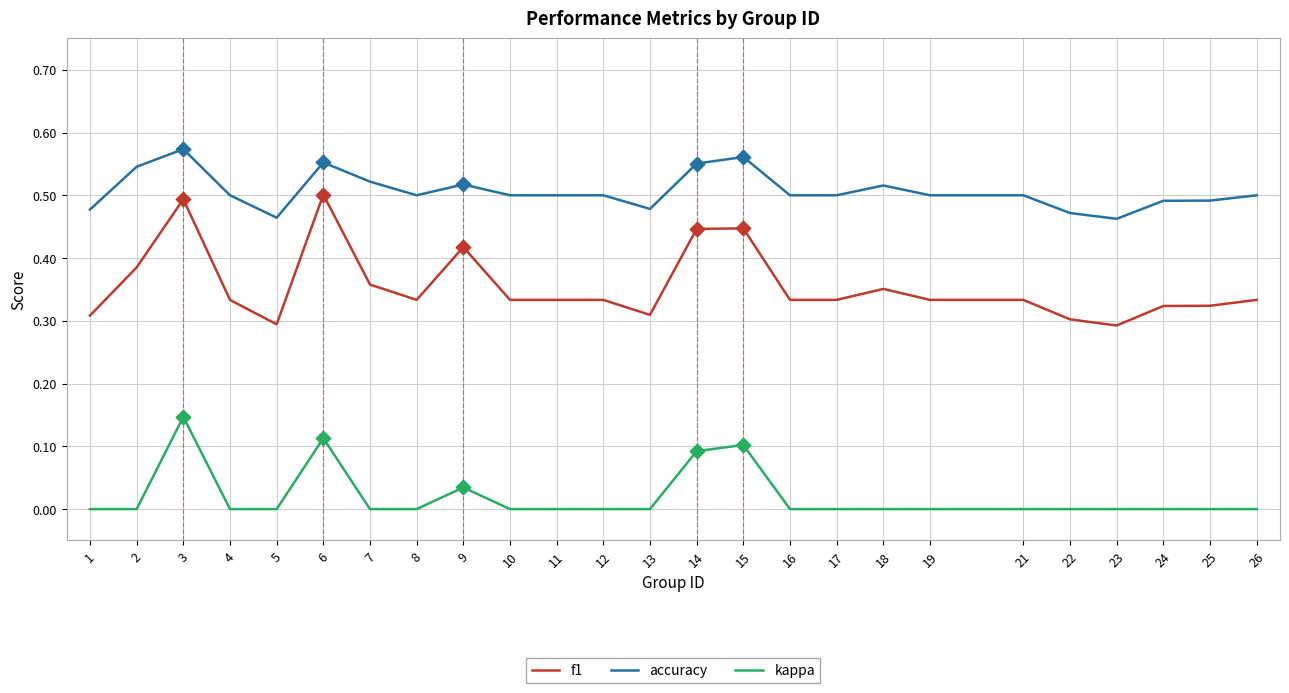

Is the value of accuracy at 19 greater than the value of kappa at 26?

Yes